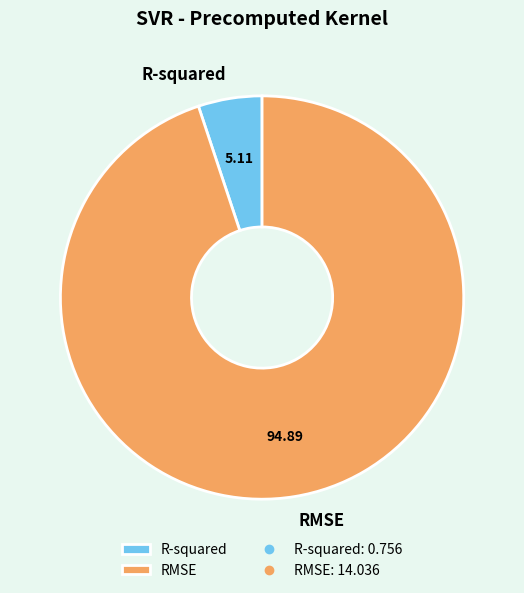

What is the smallest slice in the pie chart?

R-squared